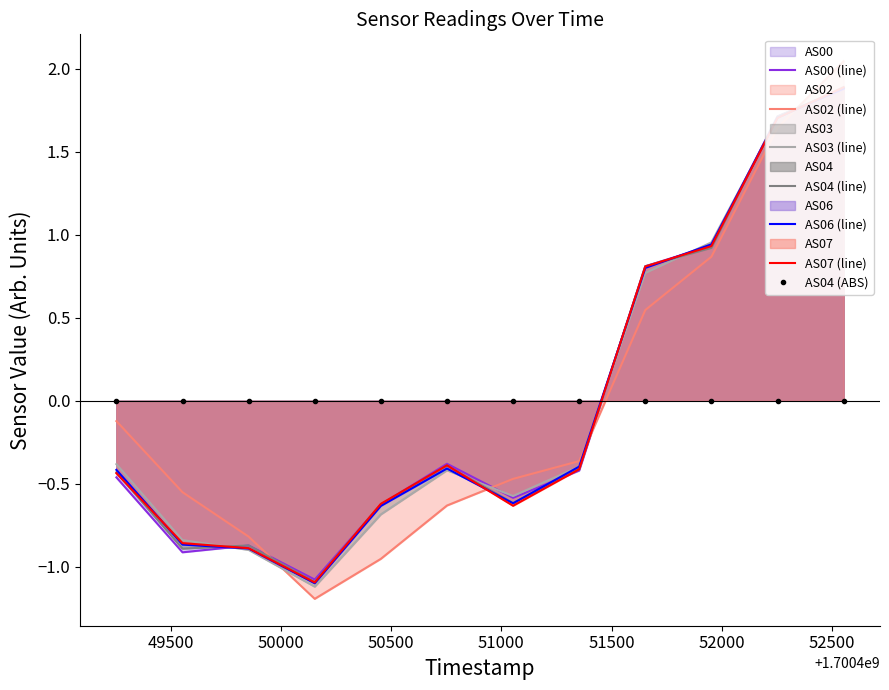

What is the difference between the AS04 values at 1700451053 and 1700449553?

0.3